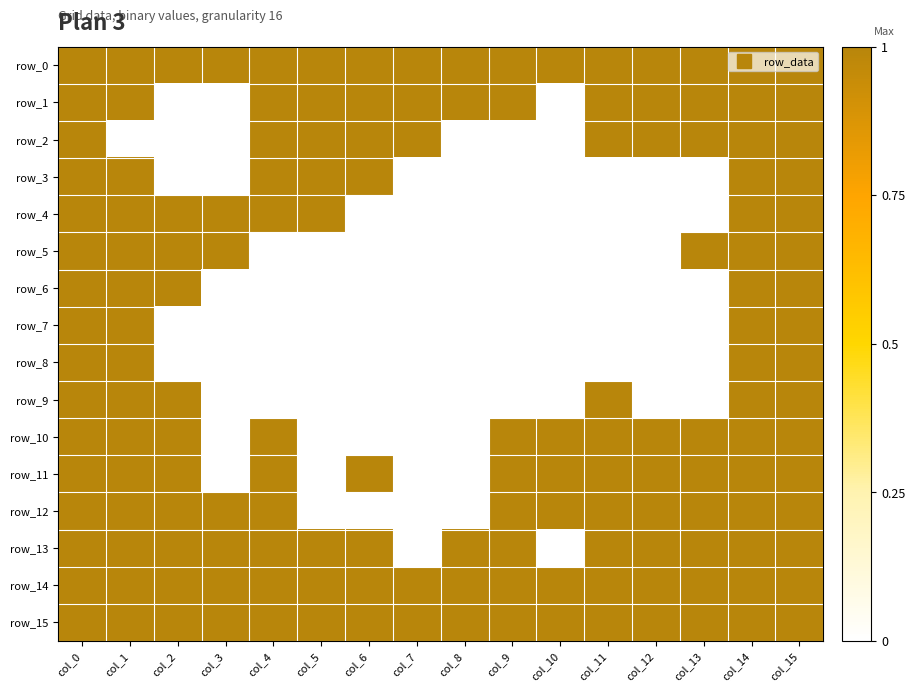

Which category has the highest value across all series?

col_0